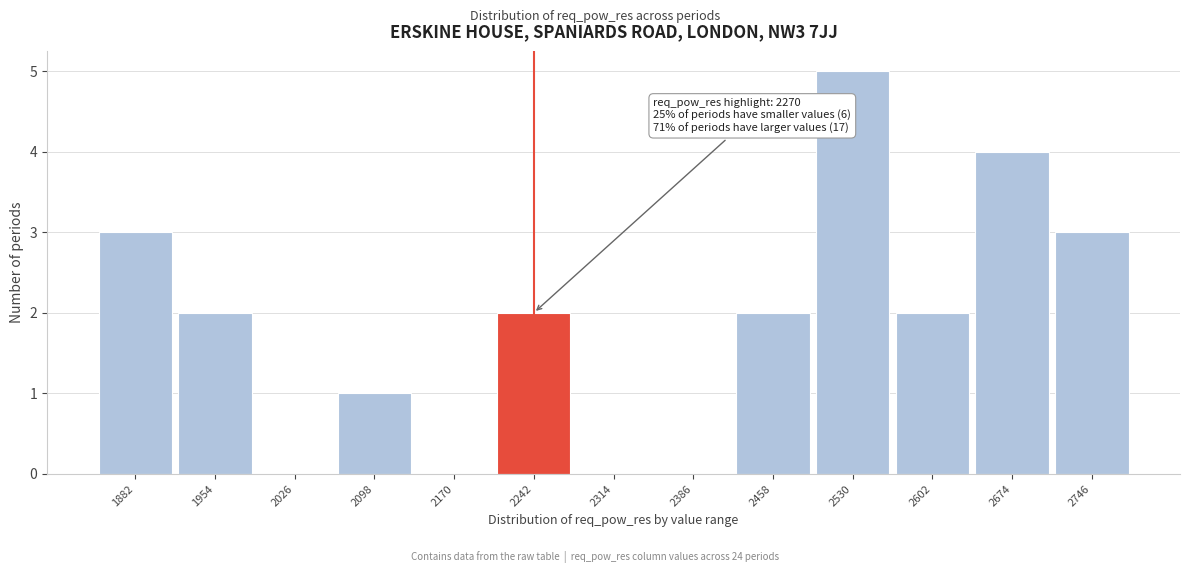

Reading right to left, transcribe all the data shown in this chart.

2746=3	2674=4	2602=2	2530=5	2458=2	2386=0	2314=0	2242=2	2170=0	2098=1	2026=0	1954=2	1882=3